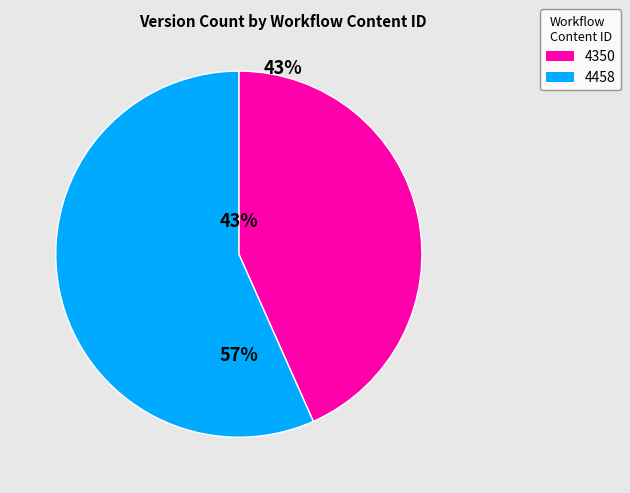

Which category has the smallest portion of the pie?

4350